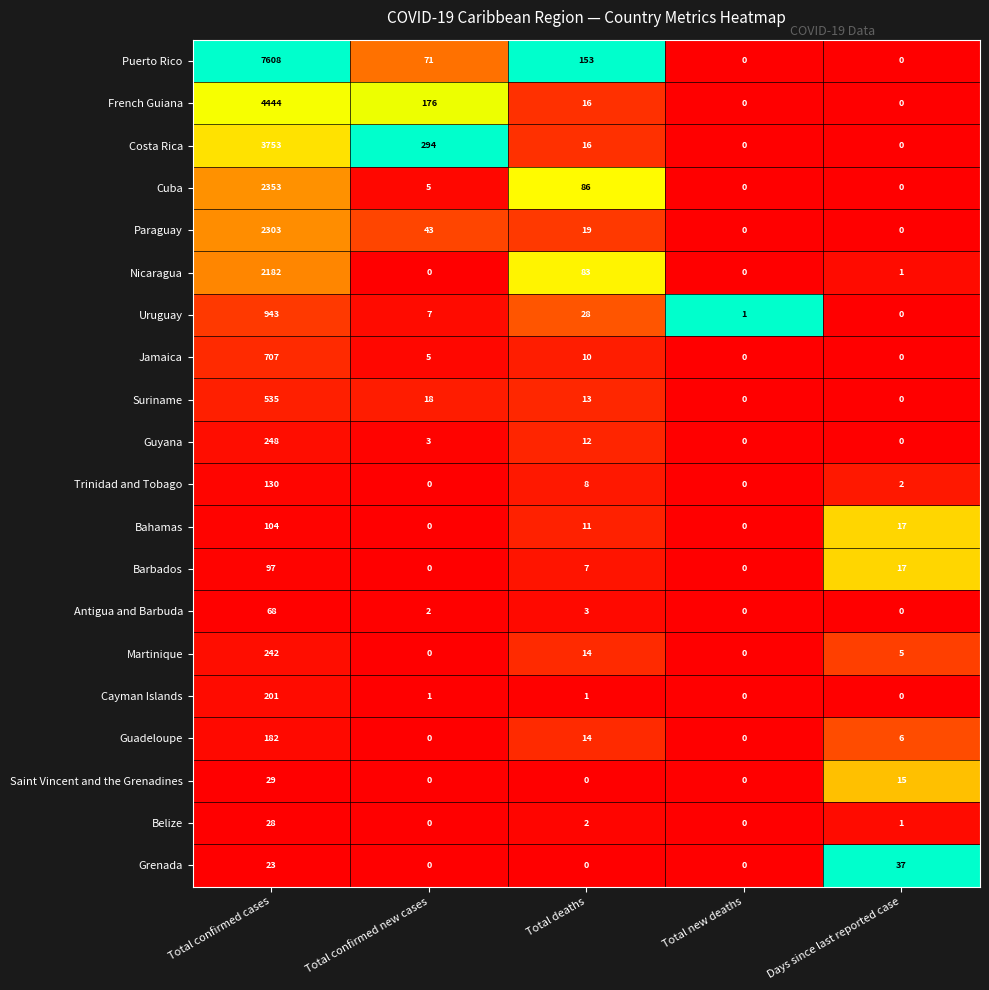

Read the Trinidad and Tobago value at Total confirmed cases, to the nearest 5.

130